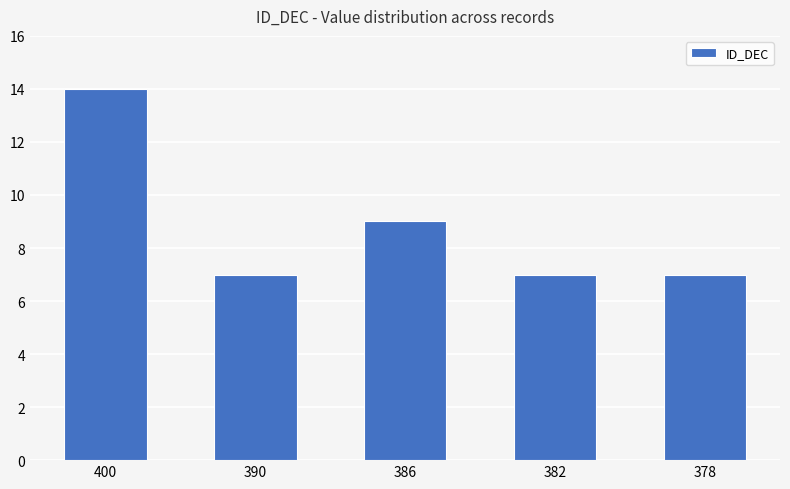

What is the average value?

9